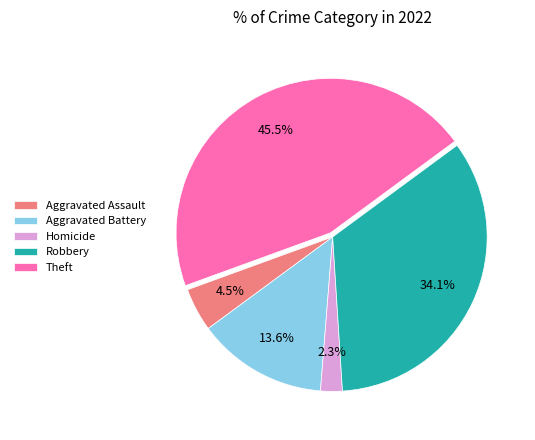

Does any single category account for the majority?

No